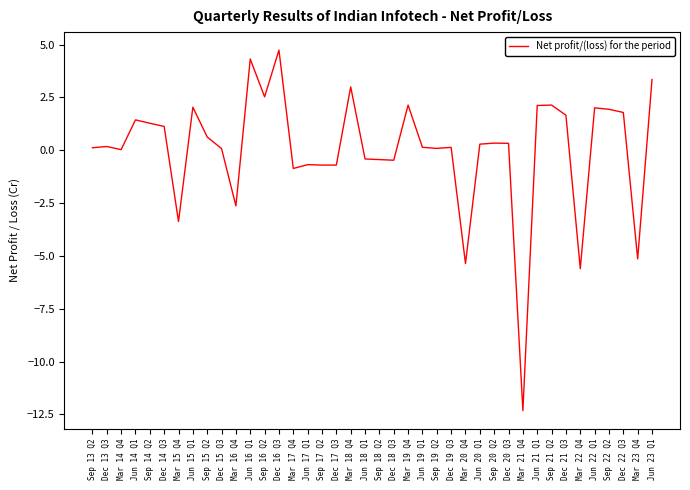

True or false: the data has more than 1 interior local peaks.

True